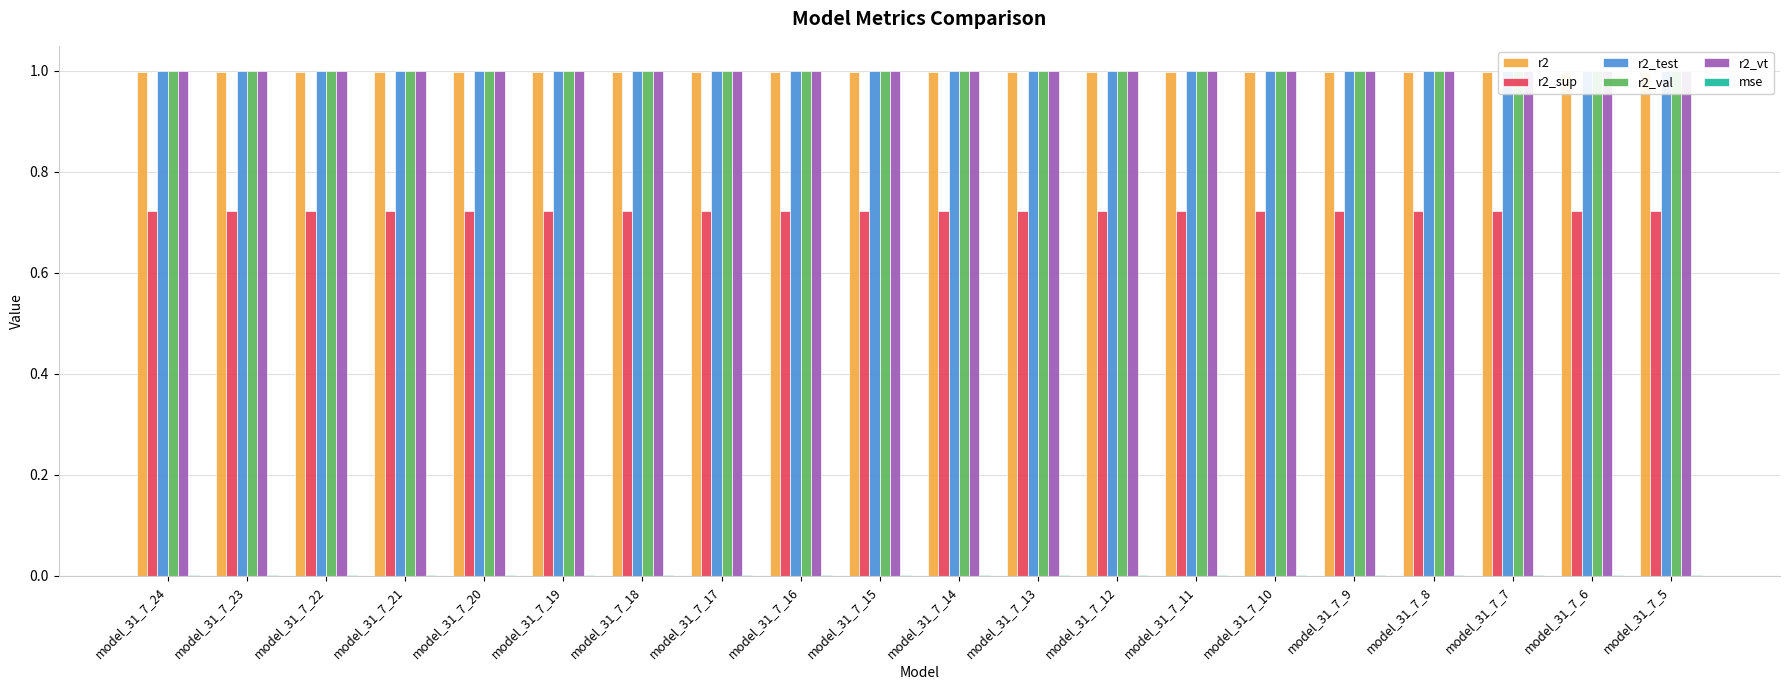

At how many categories does at least one series exceed 0?

20